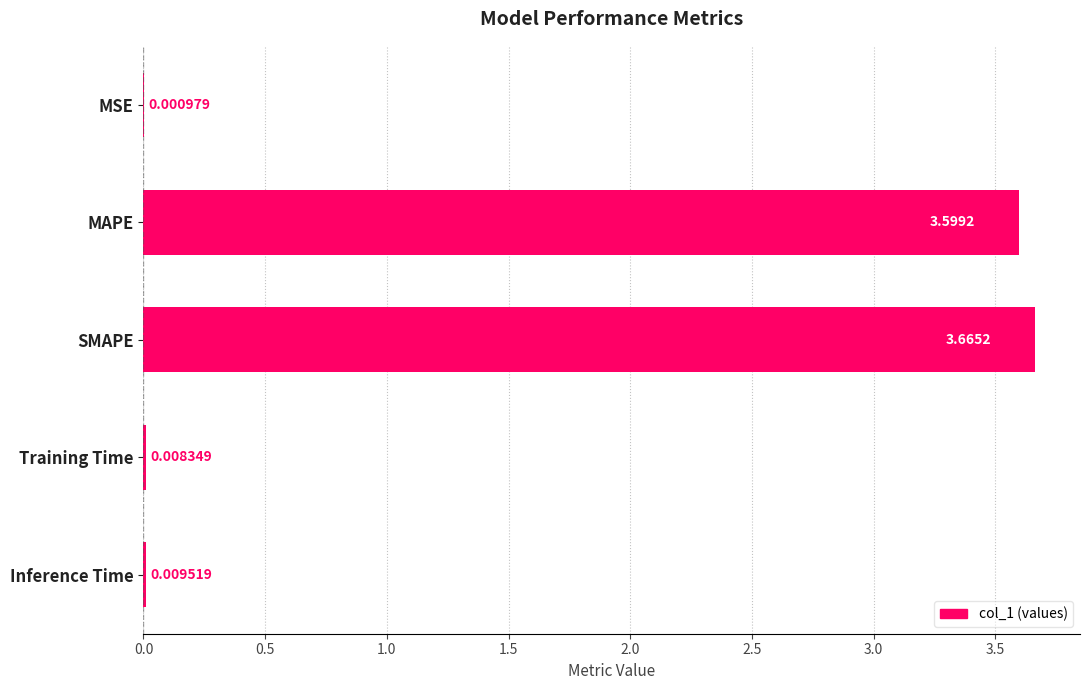

Which label corresponds to the largest value in the chart?

SMAPE